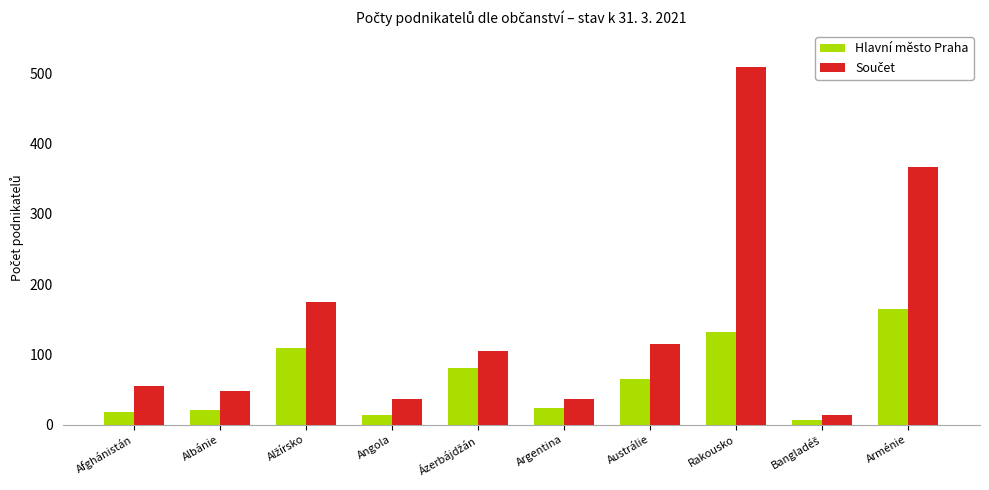

What is the sum of the Hlavní město Praha values at Argentina and Rakousko?

156